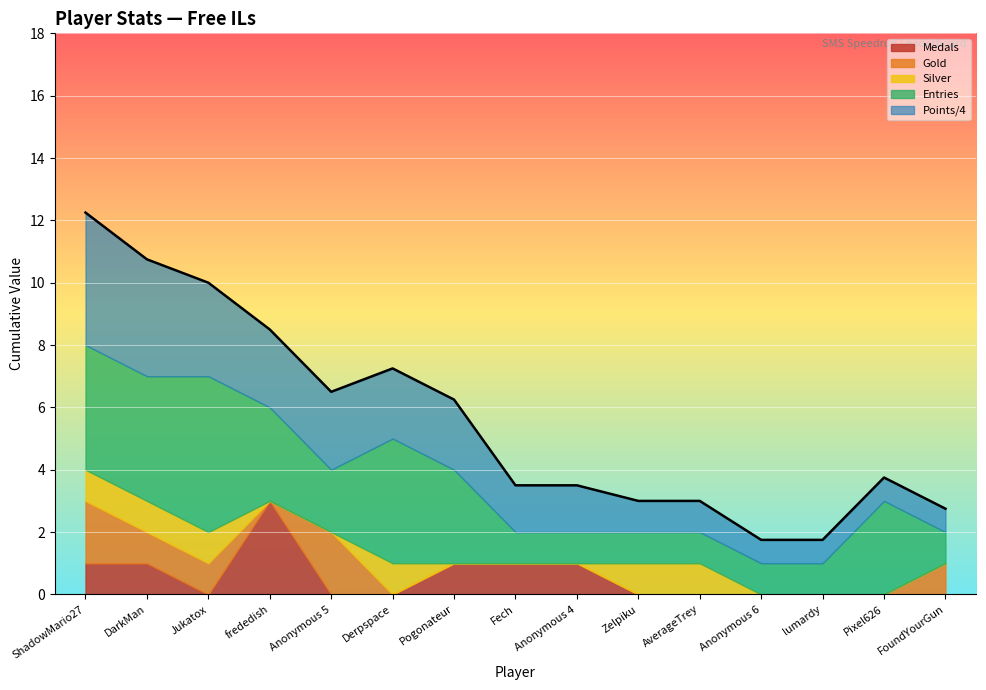

Reading right to left, list all the values displayed in this chart.

Points: 3	3	3	3	4	4	6	6	9	9	10	10	12	15	17
Medals: 0	0	0	0	0	0	1	1	1	0	0	3	0	1	1
Entries: 1	3	1	1	1	1	1	1	3	4	2	3	5	4	4
Gold: 1	0	0	0	0	0	0	0	0	0	2	0	1	1	2
Silver: 0	0	0	0	1	1	0	0	0	1	0	0	1	1	1